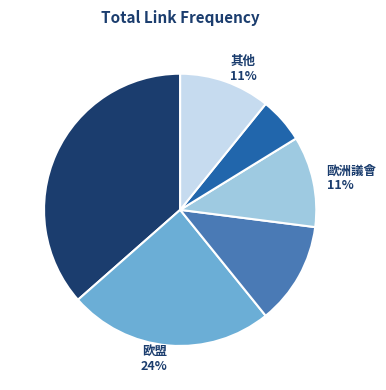

Does any single category account for the majority?

No